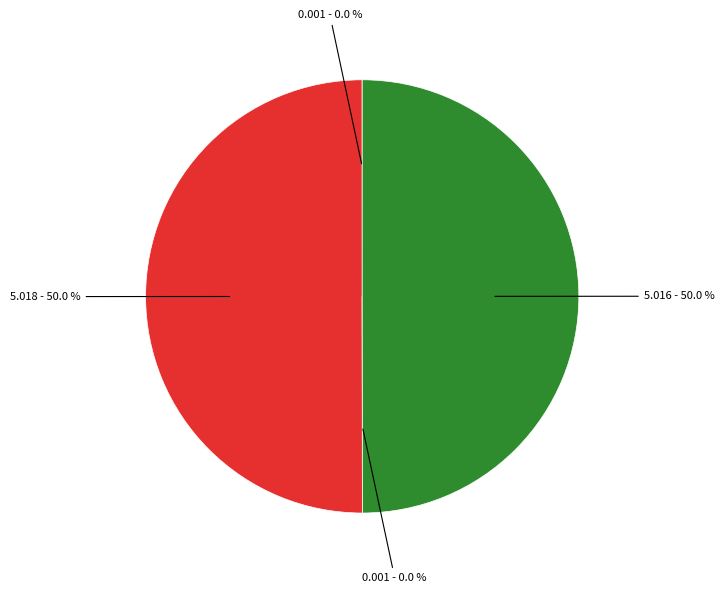

Count the number of slices in the pie.

4